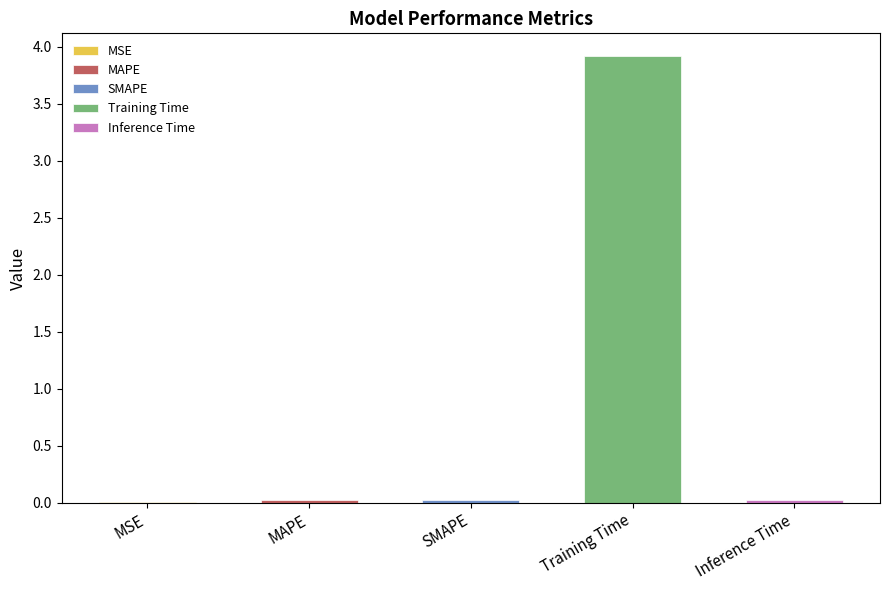

What is the average value?

0.8